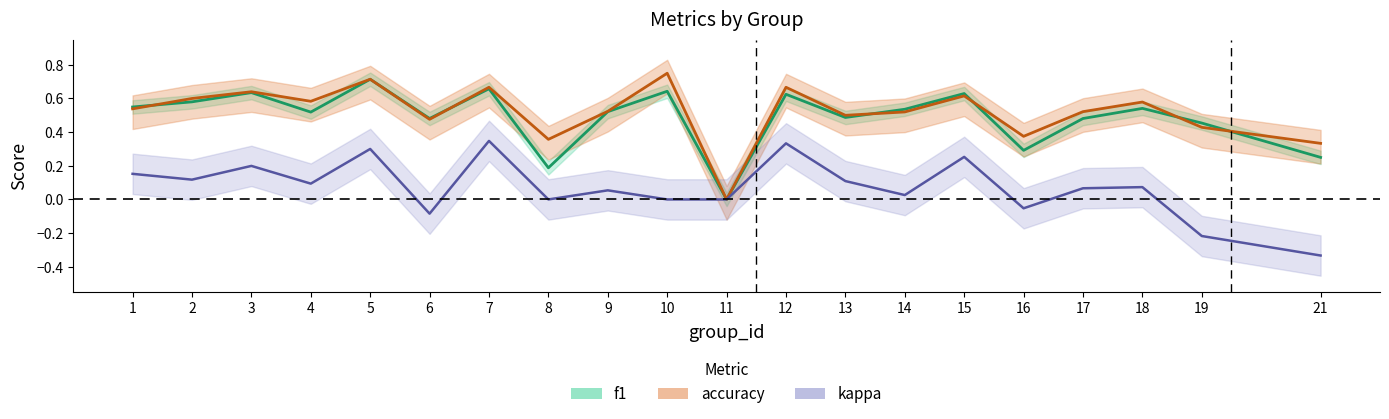

How many negative values does the kappa series have?

4